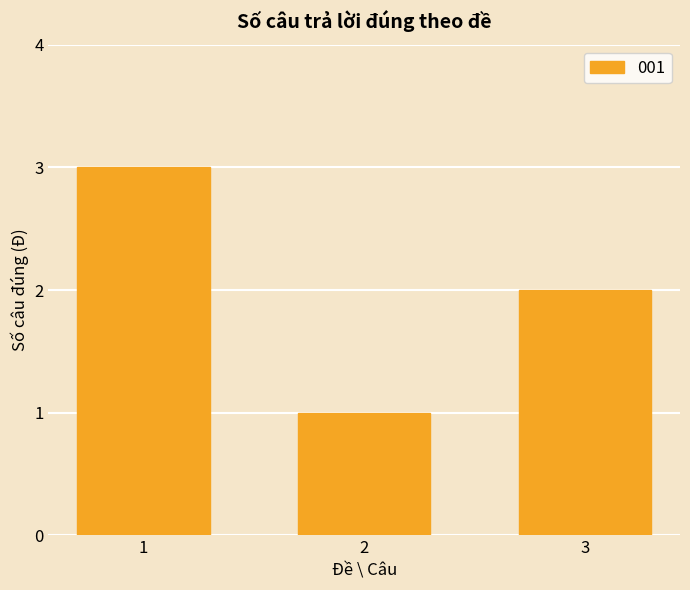

Reading left to right, what are all the values shown in this chart?

3	1	2